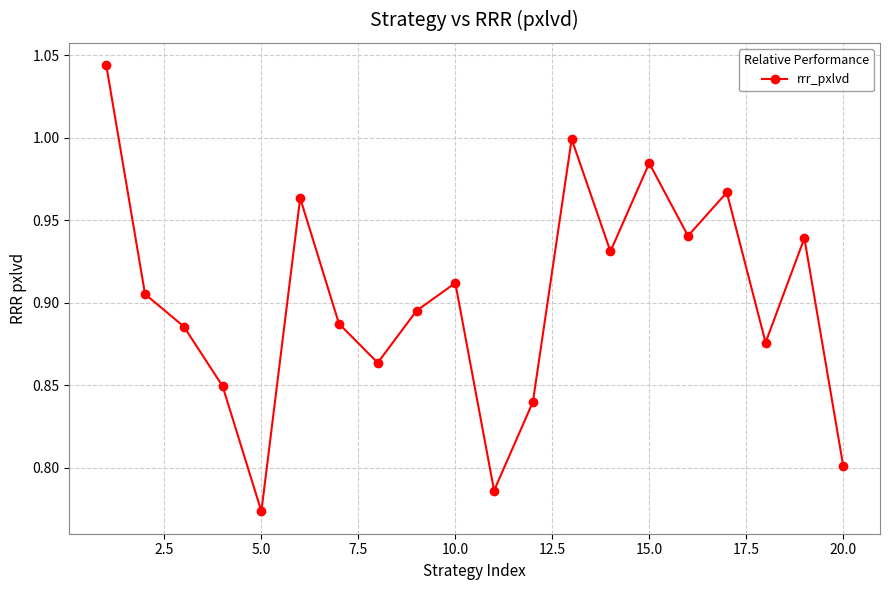

How many points are higher than both their immediate neighbors (excluding endpoints)?

6